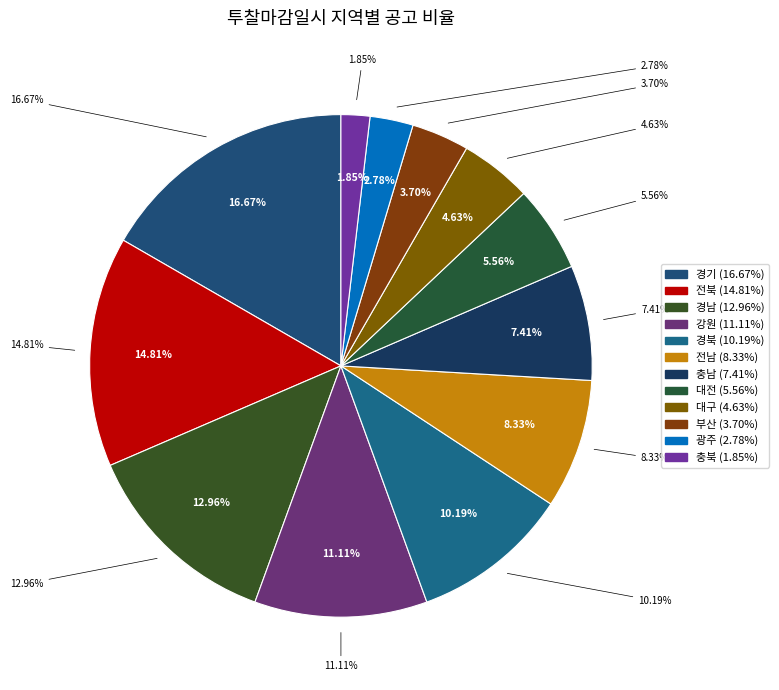

True or false: 경기 accounts for 23% of the total.

False